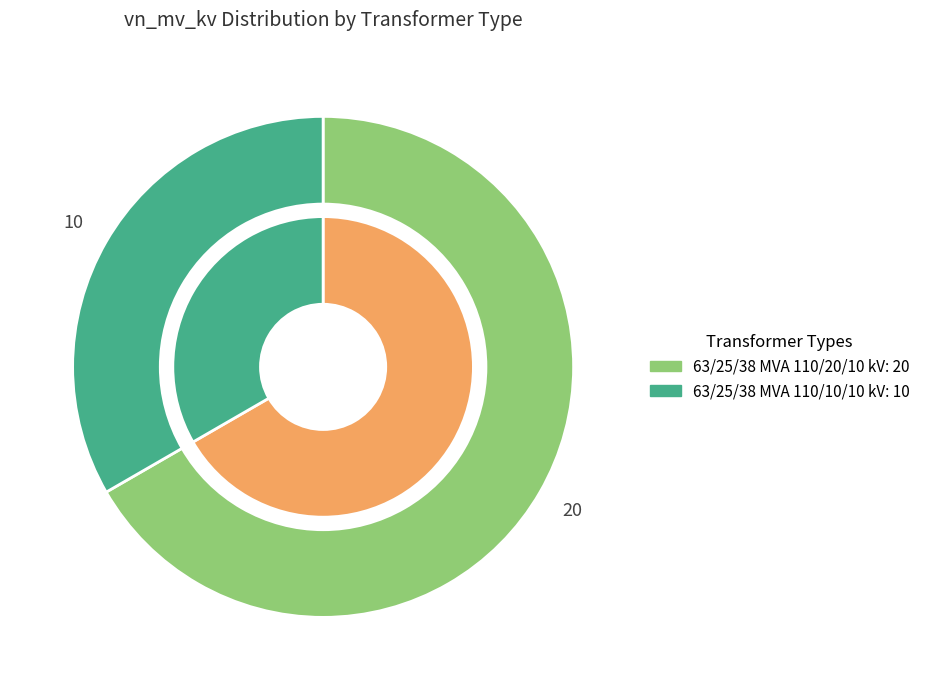

What percentage is the 63/25/38 MVA 110/10/10 kV slice, to the nearest percent?

33%